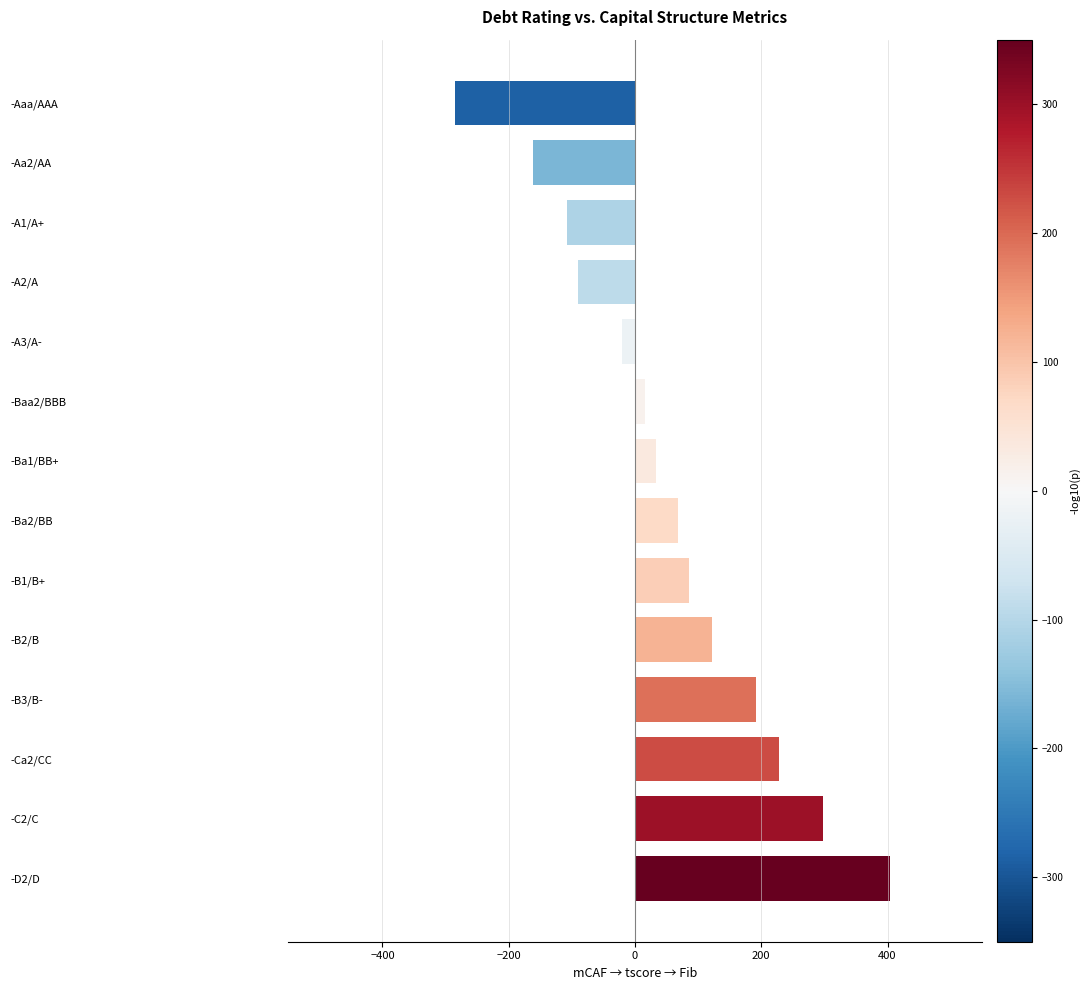

Reading top to bottom, transcribe all the data shown in this chart.

-284.7	-161.1	-108.1	-90.4	-19.8	15.5	33.2	68.5	86.2	121.5	192.1	227.4	298.1	404.0